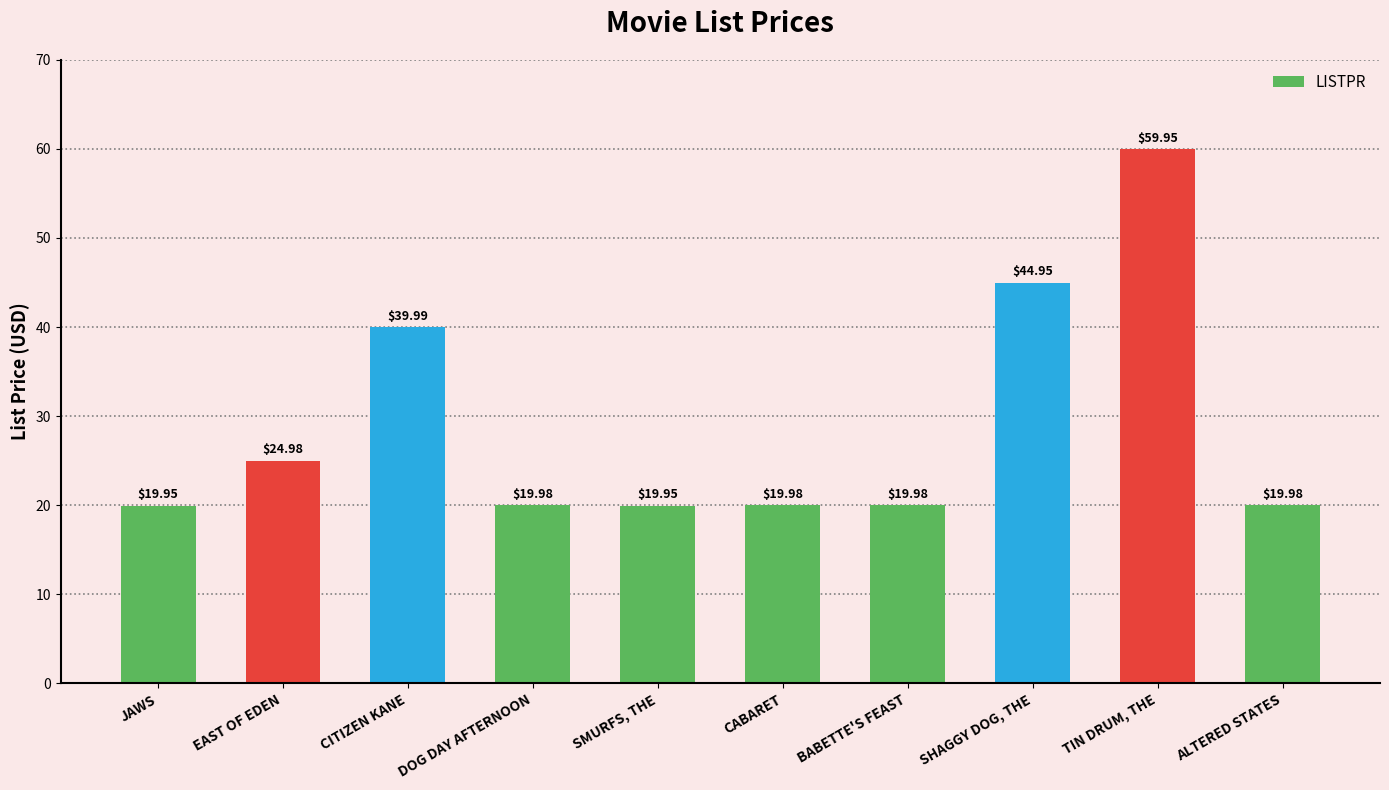

At which category does the chart reach its peak across all series?

TIN DRUM, THE